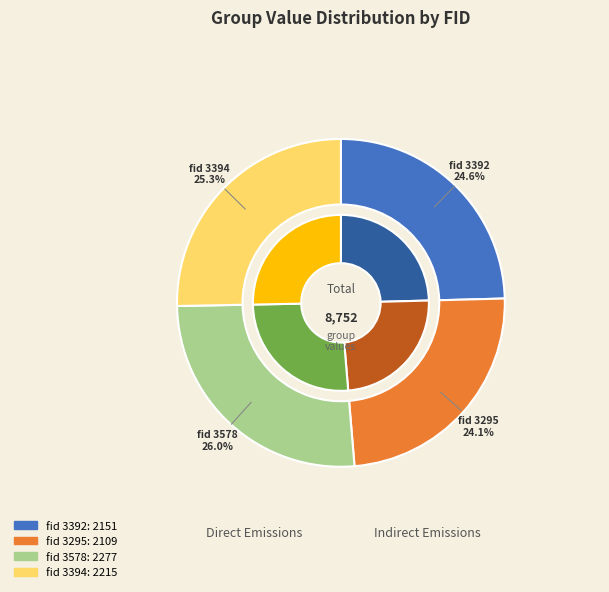

What is the largest slice in the pie chart?

3578